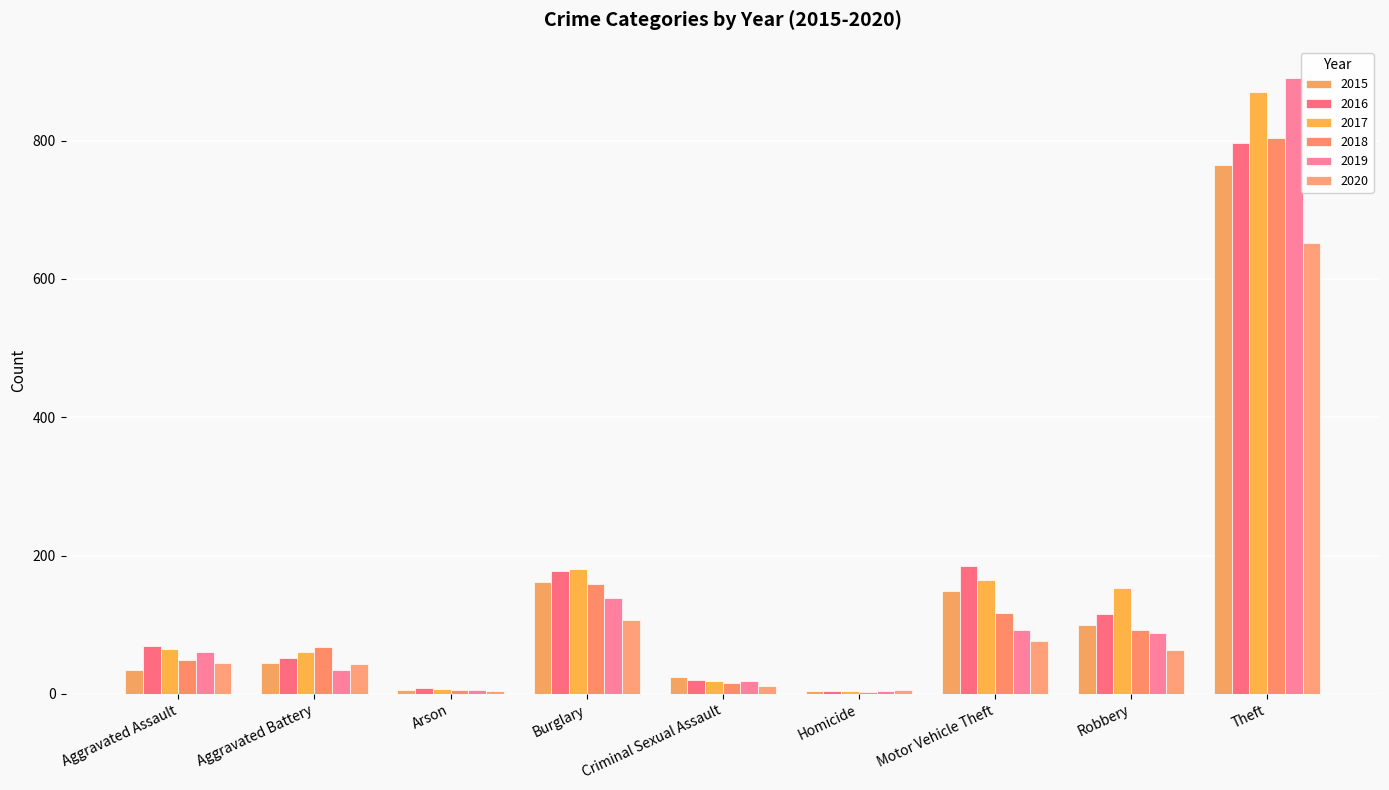

How many distinct data groups are displayed?

6